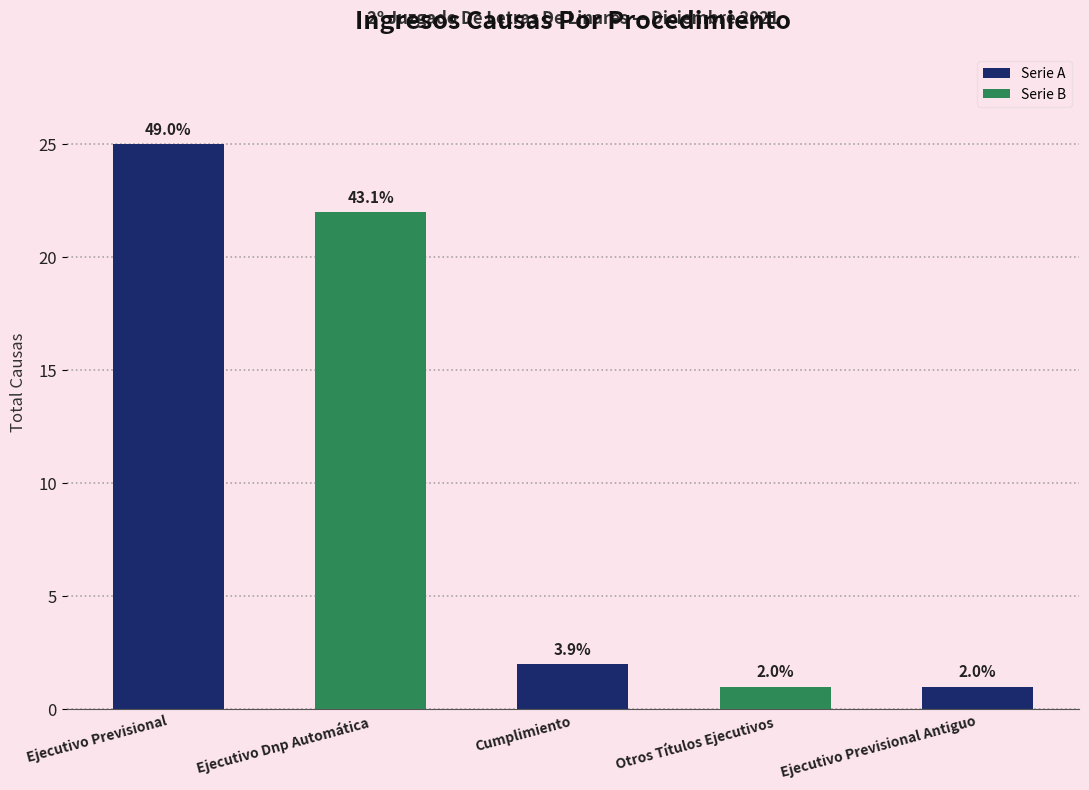

List the labels in order of value, largest first.

Ejecutivo Previsional, Ejecutivo Dnp Automática, Cumplimiento, Otros Títulos Ejecutivos, Ejecutivo Previsional Antiguo